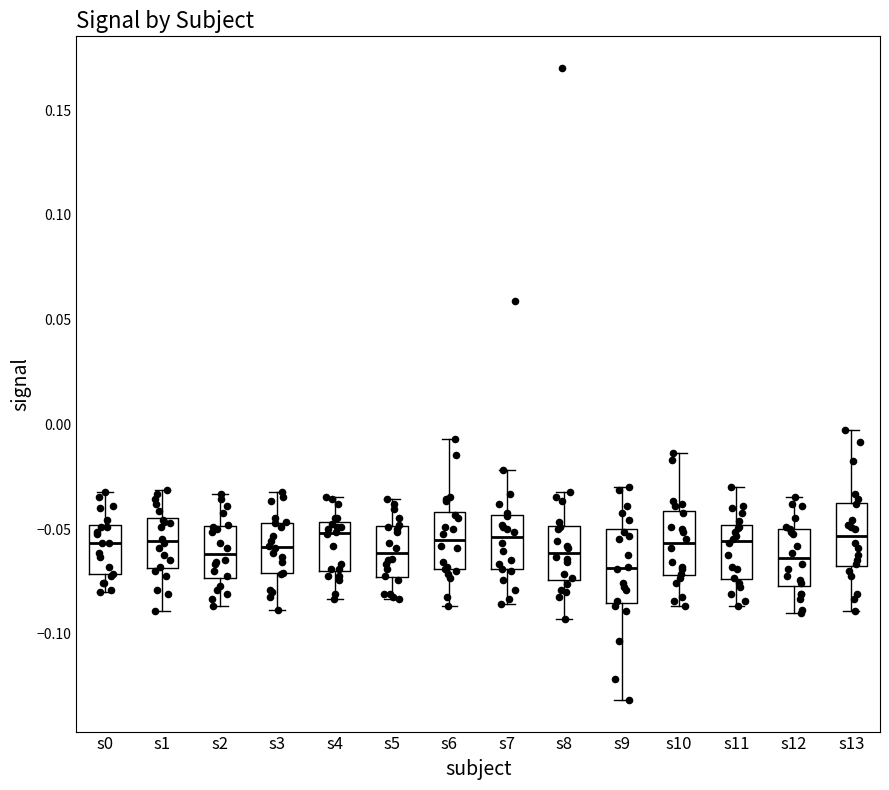

Reading left to right, transcribe this box plot: for each box, give where its median line is, the range the box spans, and where its two whiskers end, as read against the y-axis. The values are not printed on the chart, so give them approximately, as read against the axis.

s0: median -0.055, box -0.070 to -0.050, whiskers -0.080 to -0.030
s1: median -0.055, box -0.070 to -0.045, whiskers -0.090 to -0.030
s2: median -0.060, box -0.075 to -0.050, whiskers -0.085 to -0.035
s3: median -0.060, box -0.070 to -0.045, whiskers -0.090 to -0.030
s4: median -0.050, box -0.070 to -0.045, whiskers -0.085 to -0.035
s5: median -0.060, box -0.075 to -0.050, whiskers -0.085 to -0.035
s6: median -0.055, box -0.070 to -0.040, whiskers -0.085 to -0.005
s7: median -0.055, box -0.070 to -0.045, whiskers -0.085 to -0.020
s8: median -0.060, box -0.075 to -0.050, whiskers -0.095 to -0.030
s9: median -0.070, box -0.085 to -0.050, whiskers -0.130 to -0.030
s10: median -0.055, box -0.070 to -0.040, whiskers -0.085 to -0.015
s11: median -0.055, box -0.075 to -0.050, whiskers -0.085 to -0.030
s12: median -0.065, box -0.075 to -0.050, whiskers -0.090 to -0.035
s13: median -0.055, box -0.070 to -0.035, whiskers -0.090 to -0.005